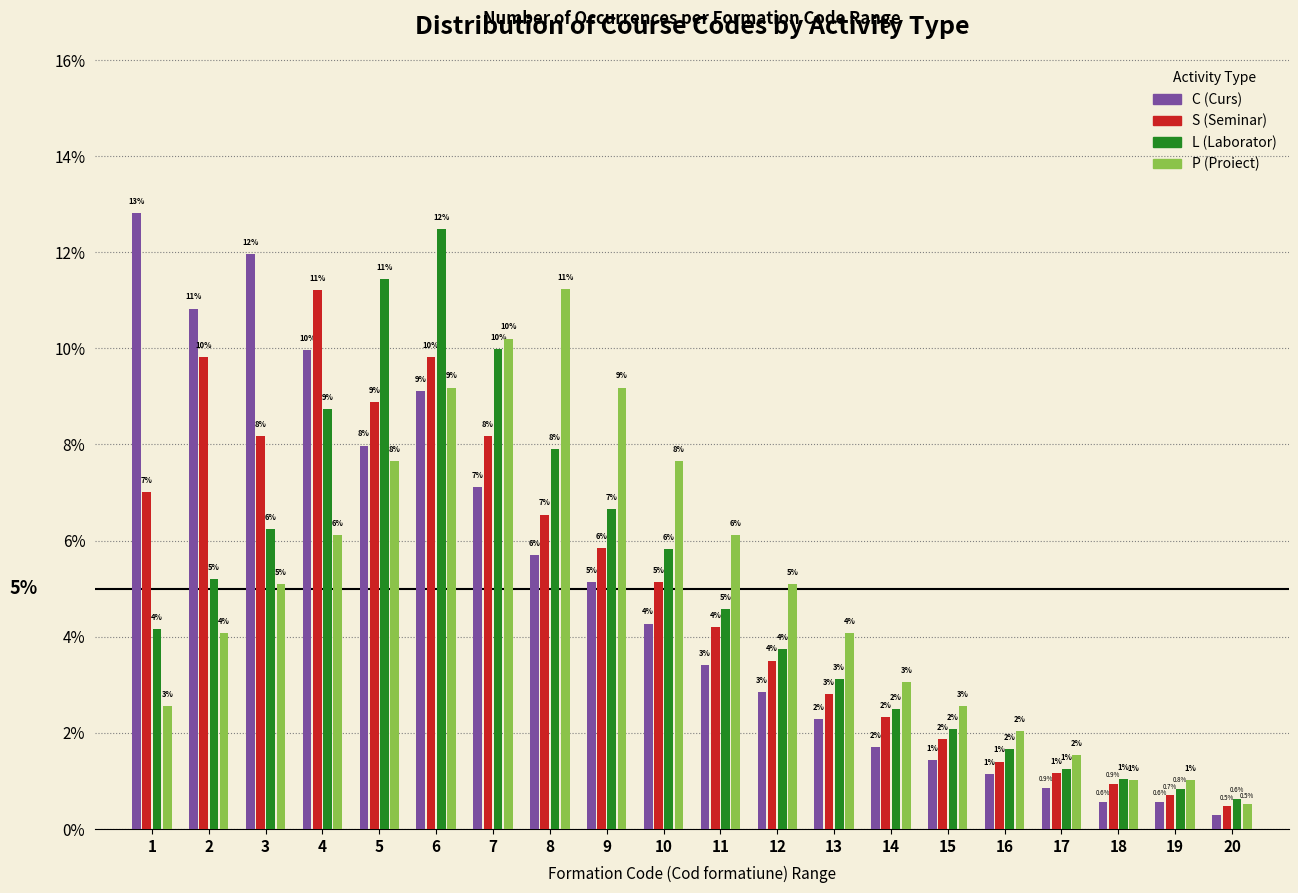

Rank the series at 11 from highest to lowest value.

P (Proiect), L (Laborator), S (Seminar), C (Curs)